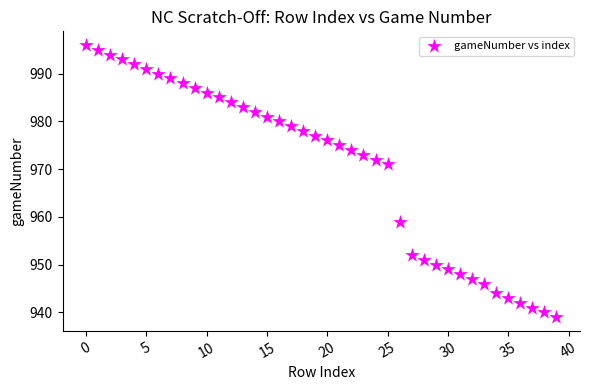

What Y value in the scatter plot is closest to 967?

971